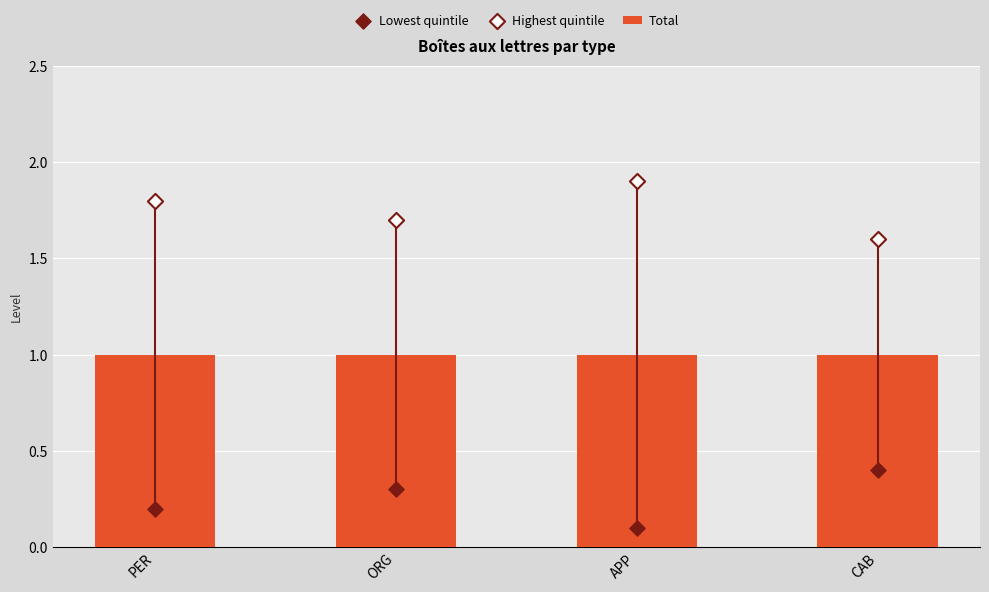

Which series contains the highest Y value?

Highest quintile